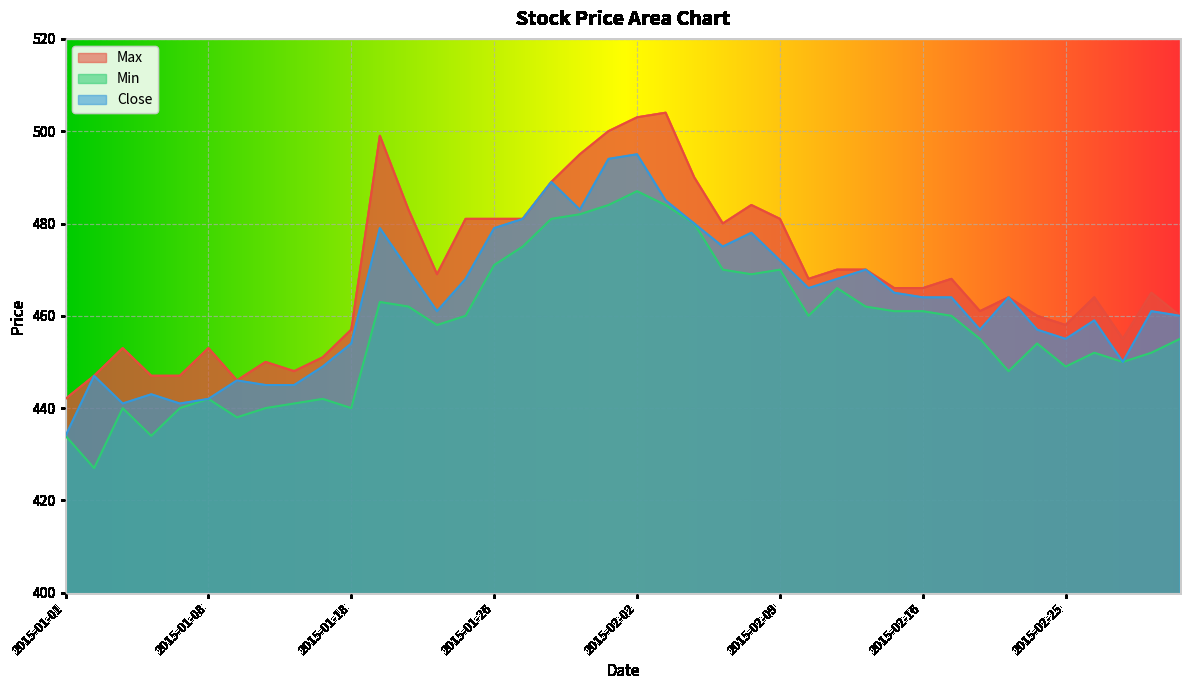

At 2015-02-10, list the series in order from largest to smallest.

Max, Close, Min